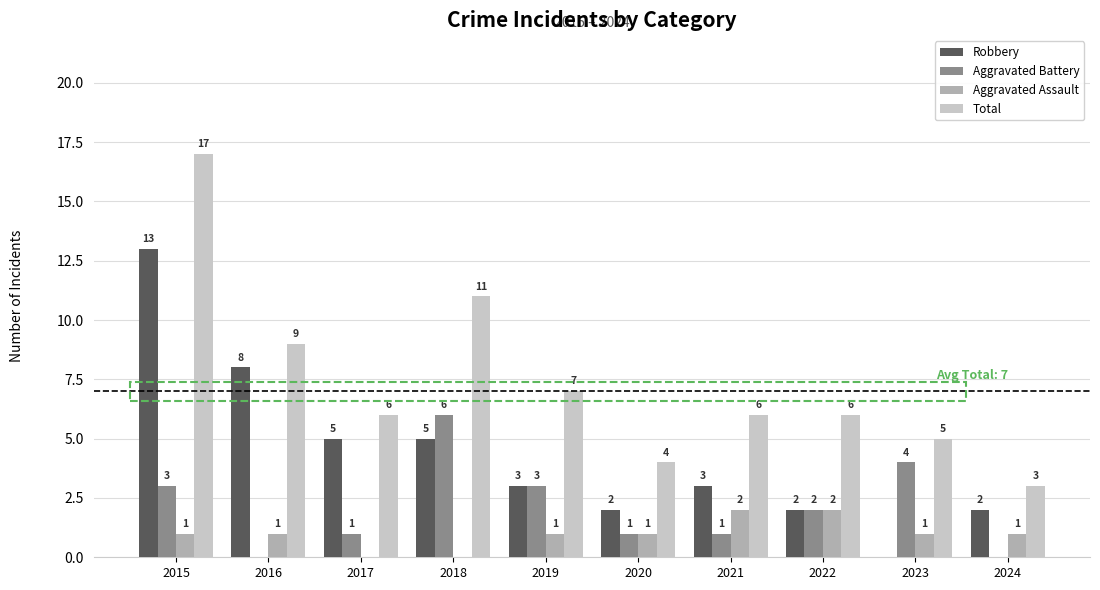

Is the value of Aggravated Battery at 2015 greater than the value of Total at 2016?

No